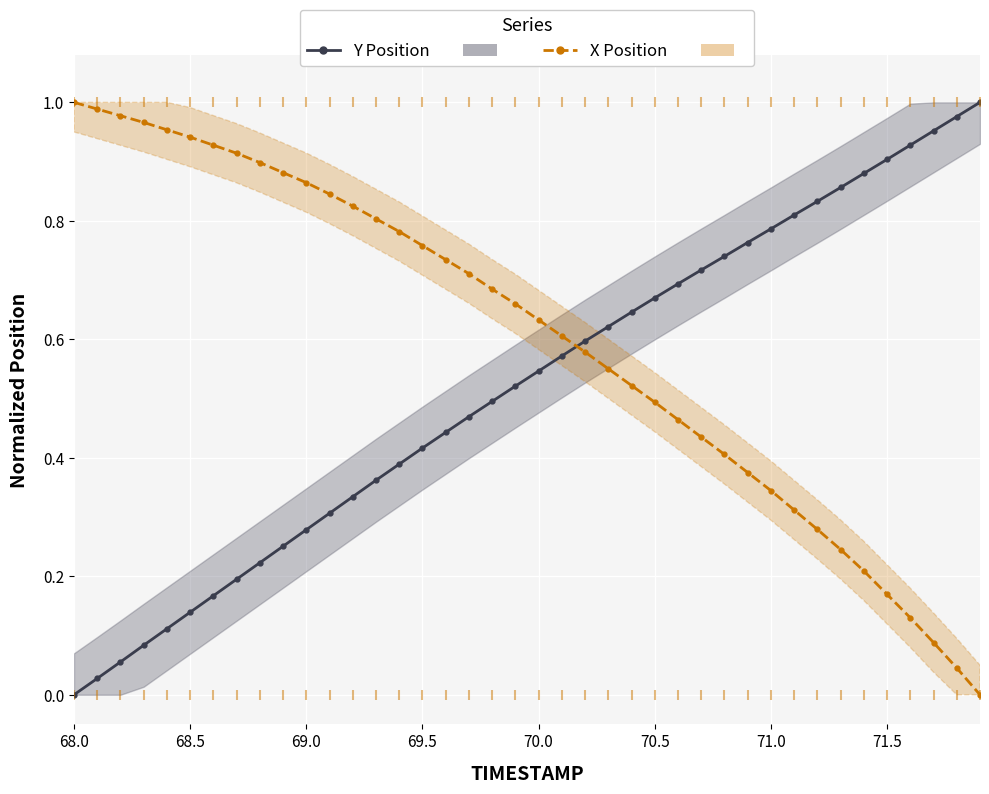

What is the total value across all series at 70.5?

1.2